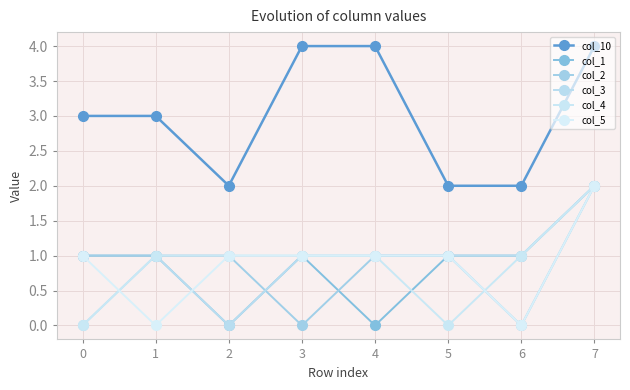

Does the chart have visible grid lines?

Yes